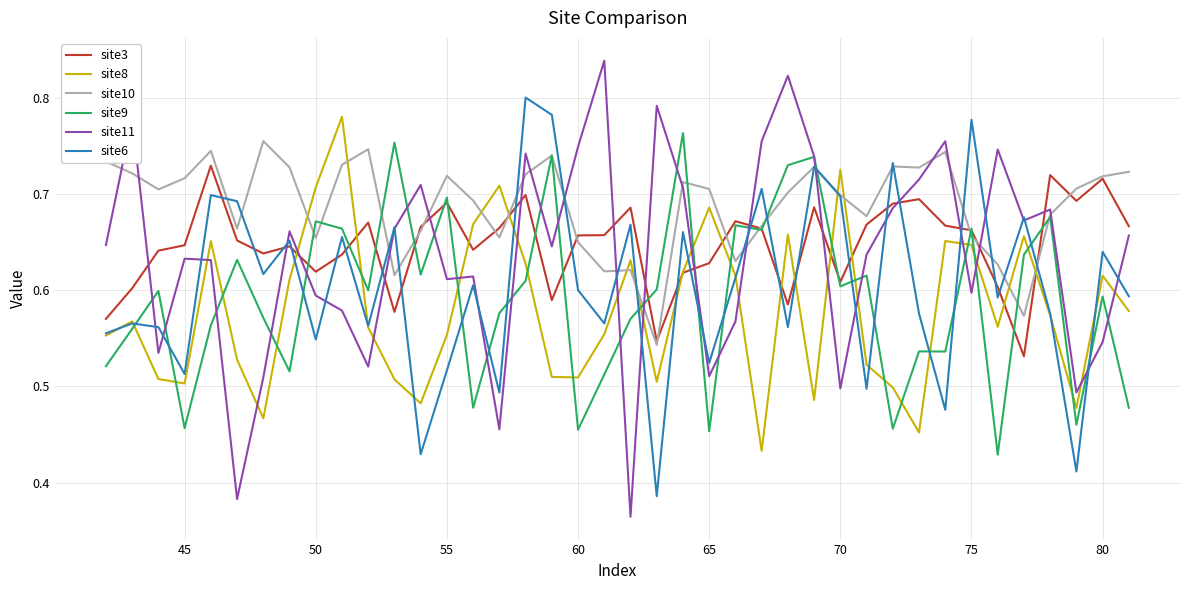

How many distinct data groups are displayed?

6